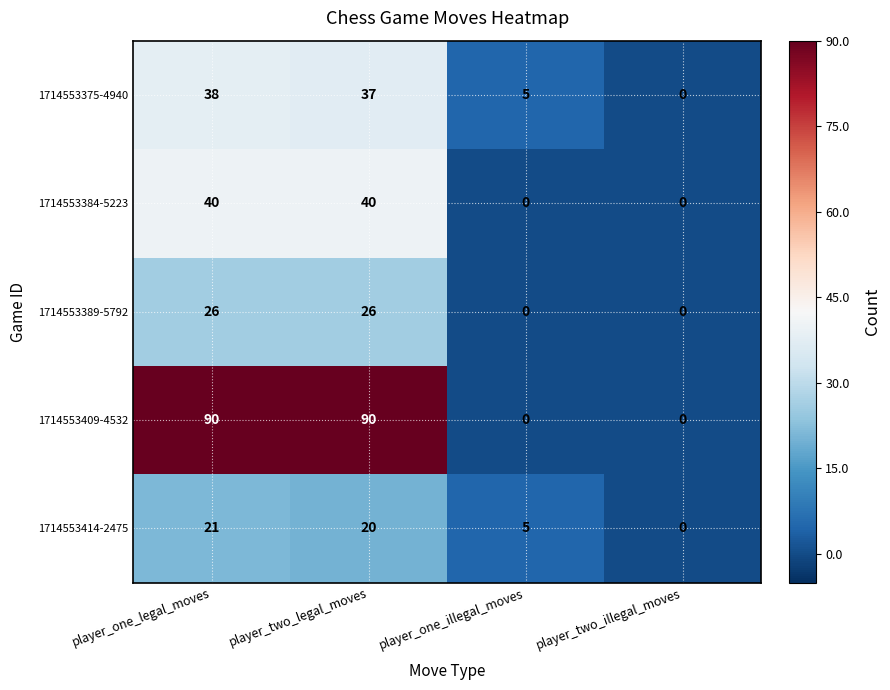

What is the average value of the 1714553414-2475 series?

12